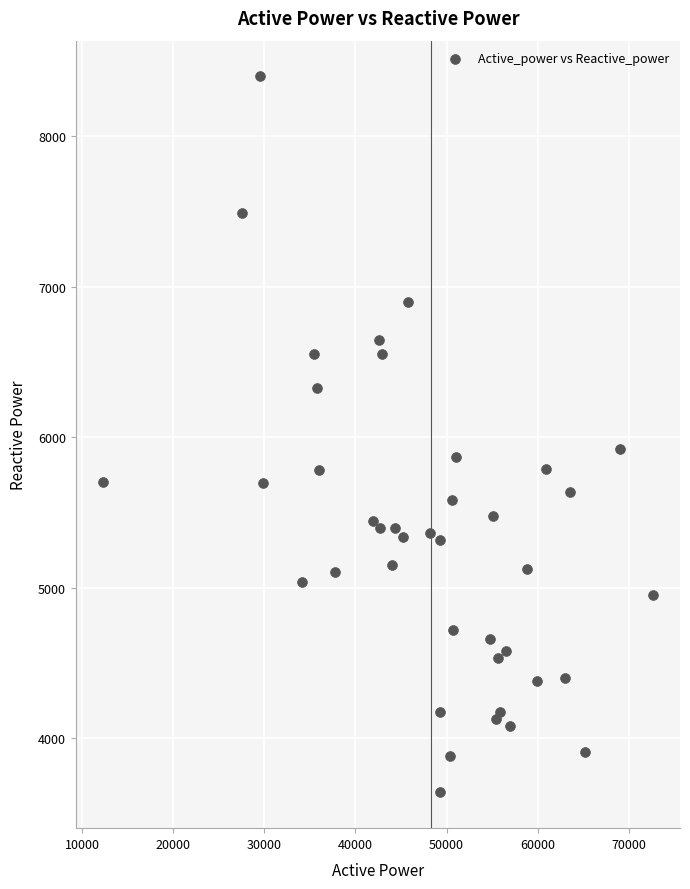

What Y value in the scatter plot is closest to 6018?

5922.6